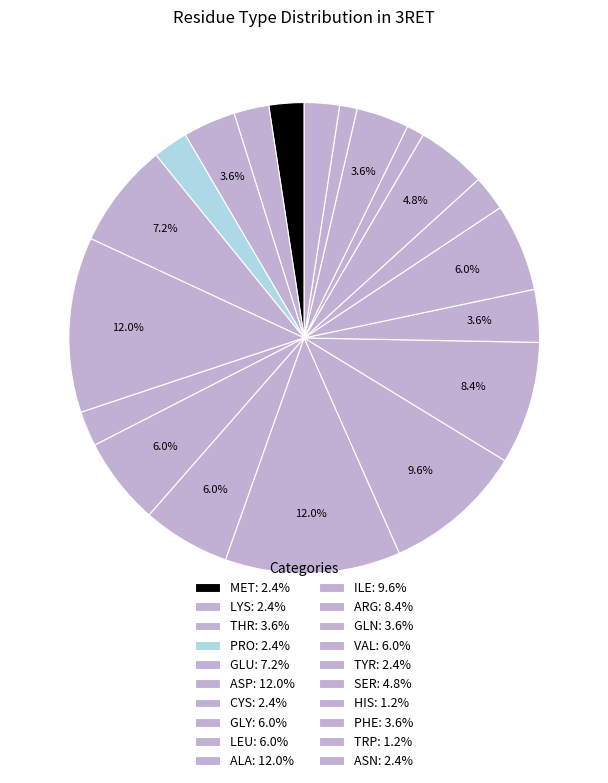

Count the number of slices in the pie.

20